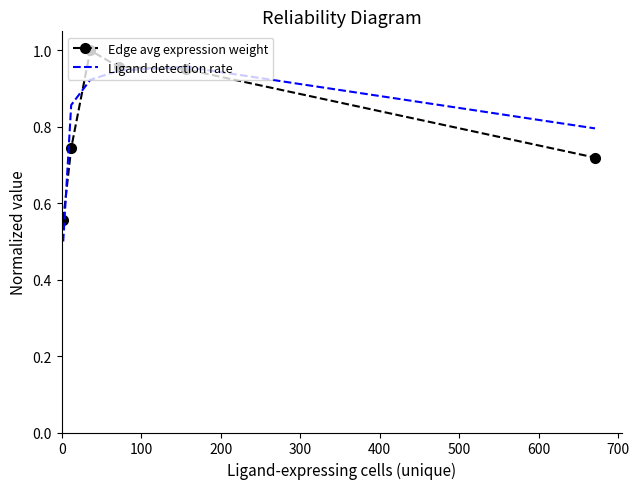

Rank the series by their average value, from highest to lowest.

Ligand detection rate, Edge avg expression weight